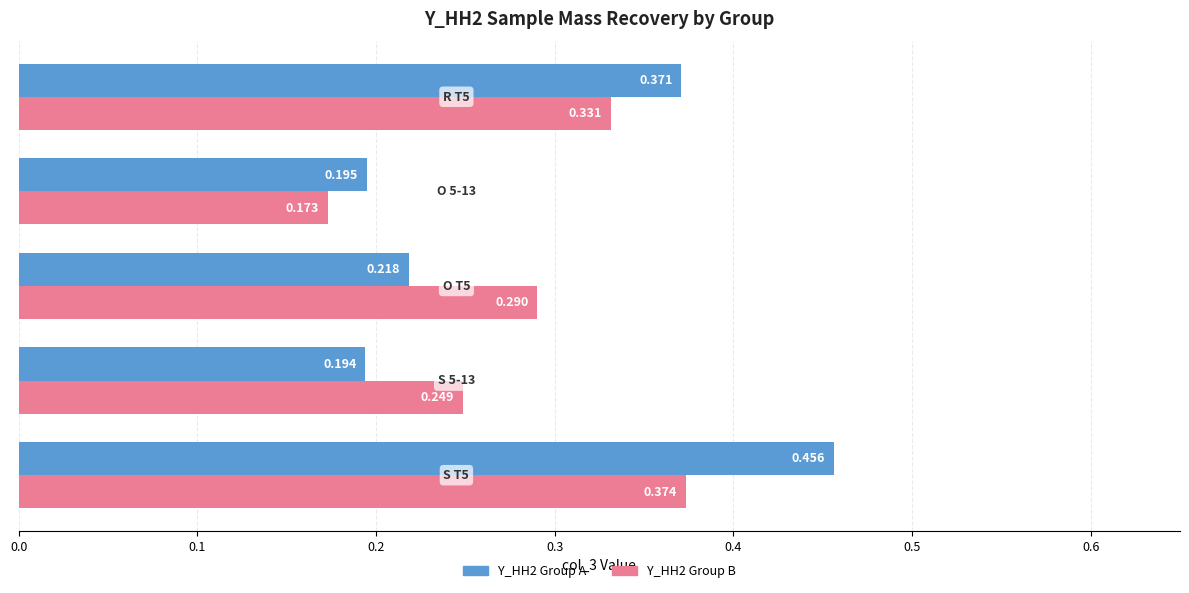

What is the value of the Y_HH2 Group B bar at the 1st from the left?

0.4